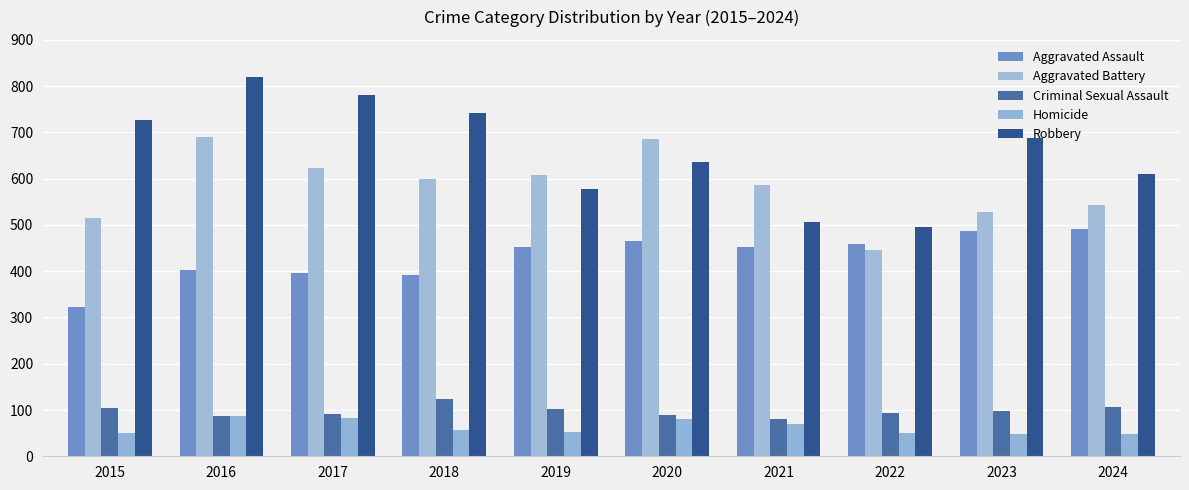

At which category does the chart reach its peak across all series?

2016